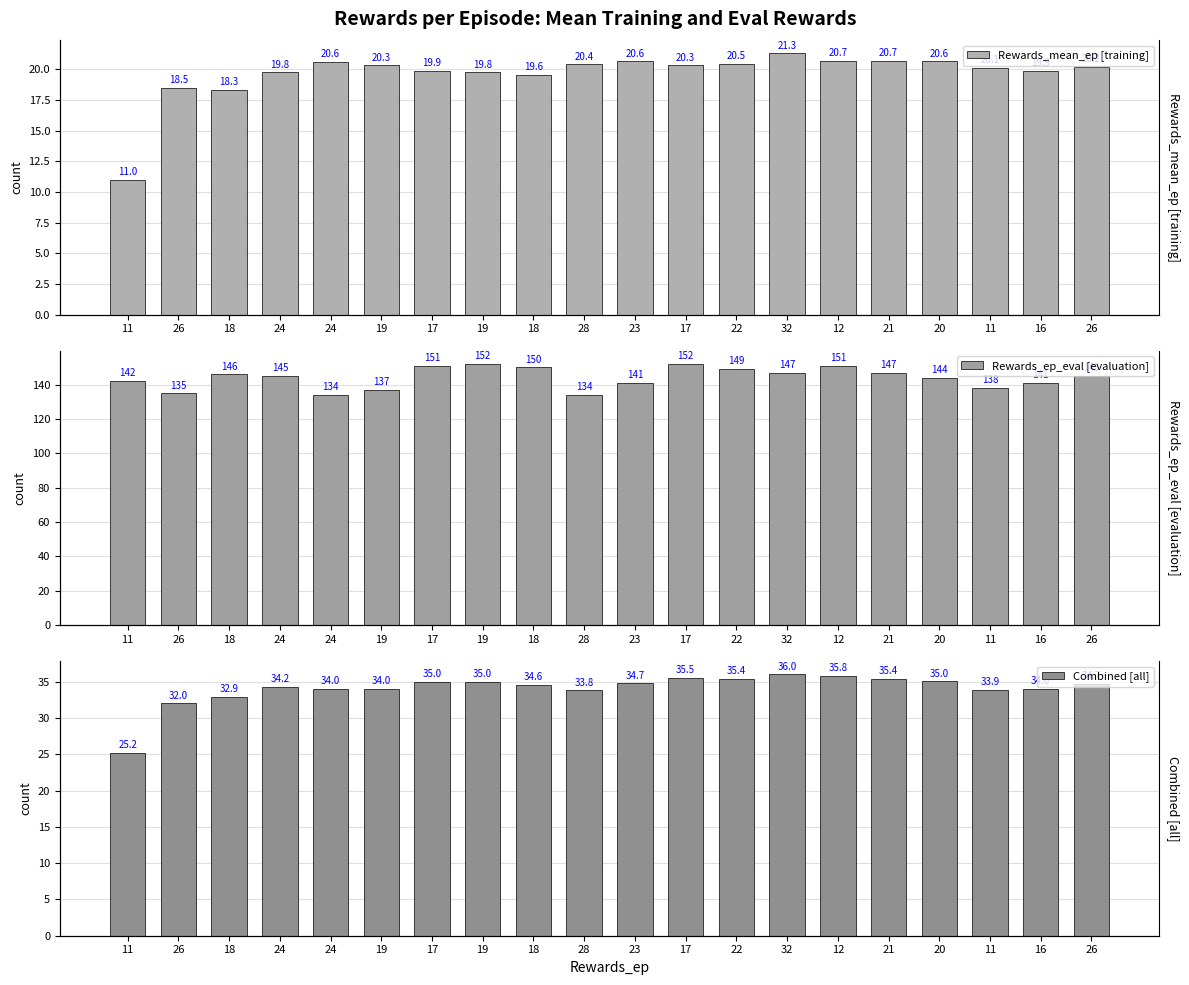

Does the chart contain any negative values?

No